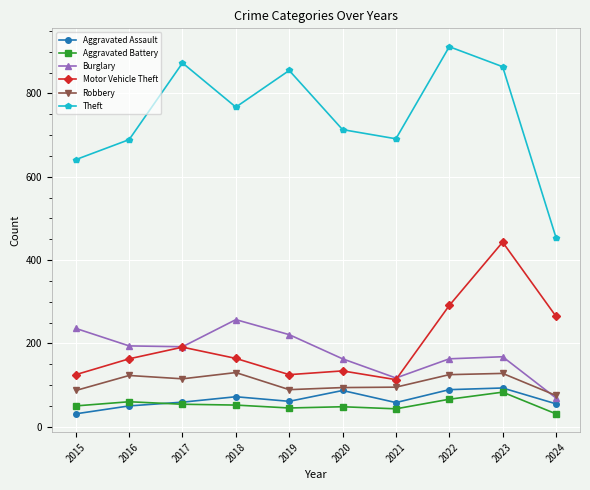

What is the average value of the Aggravated Battery series?

53